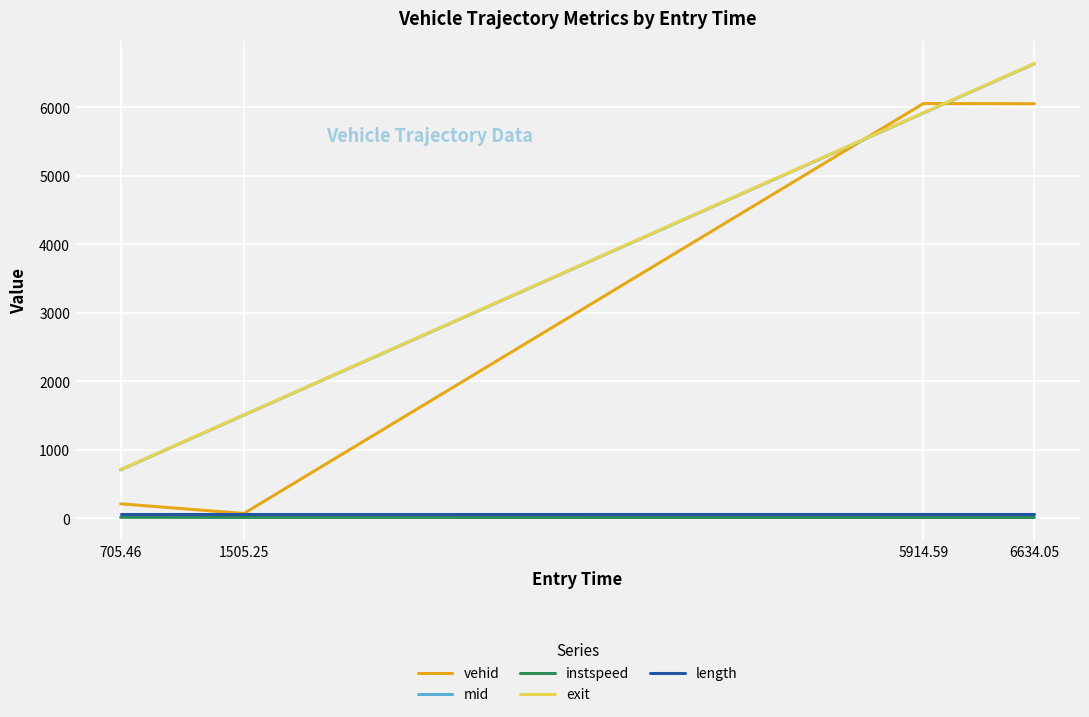

True or false: exit and mid intersect in this chart.

False